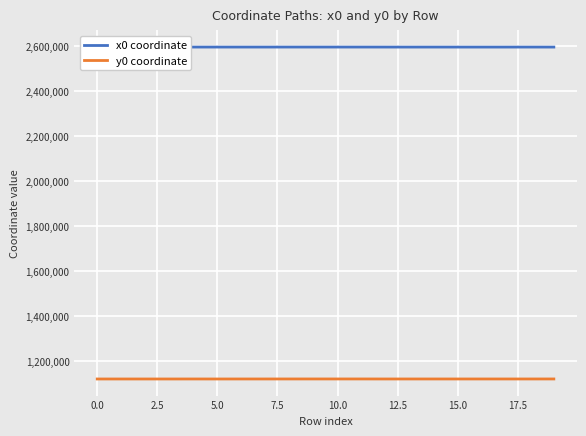

Rank the series by their maximum value, from highest to lowest.

x0 coordinate, y0 coordinate